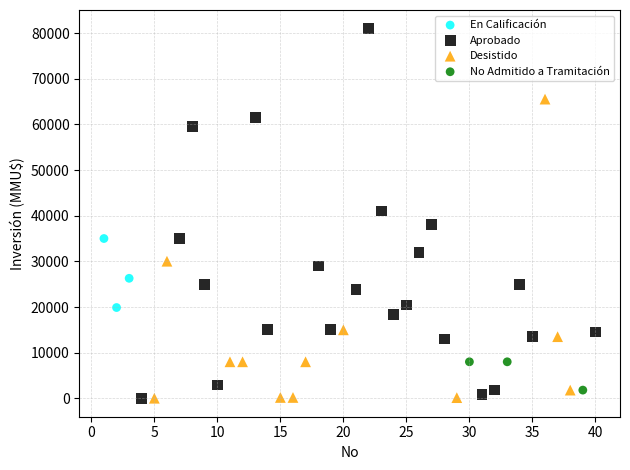

Which series has the largest Y range (max minus min)?

Aprobado